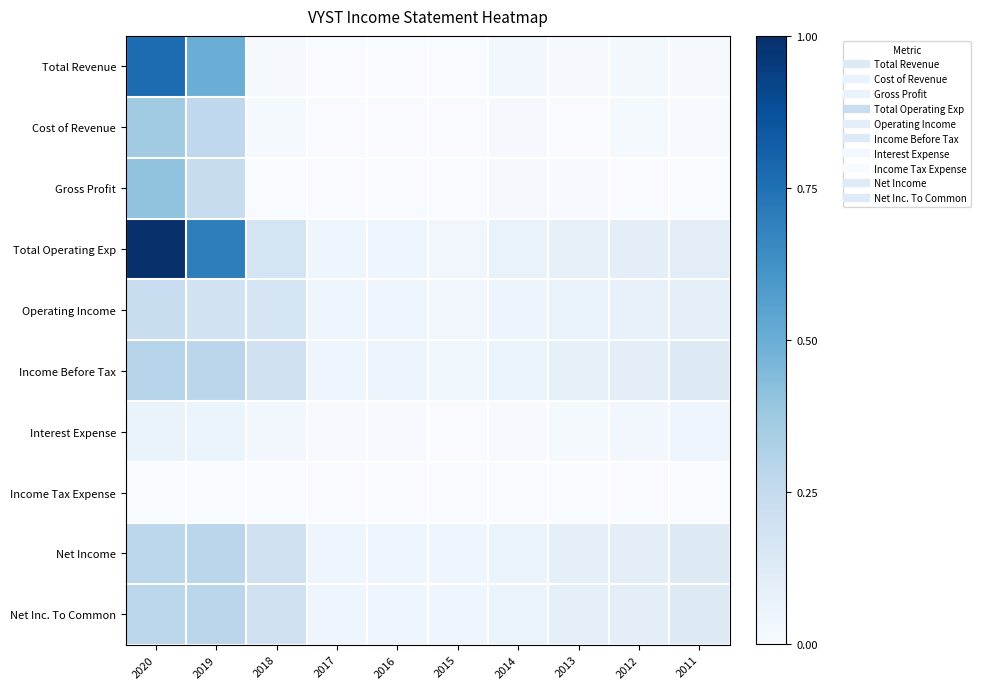

Which label corresponds to the smallest value in the chart?

2017